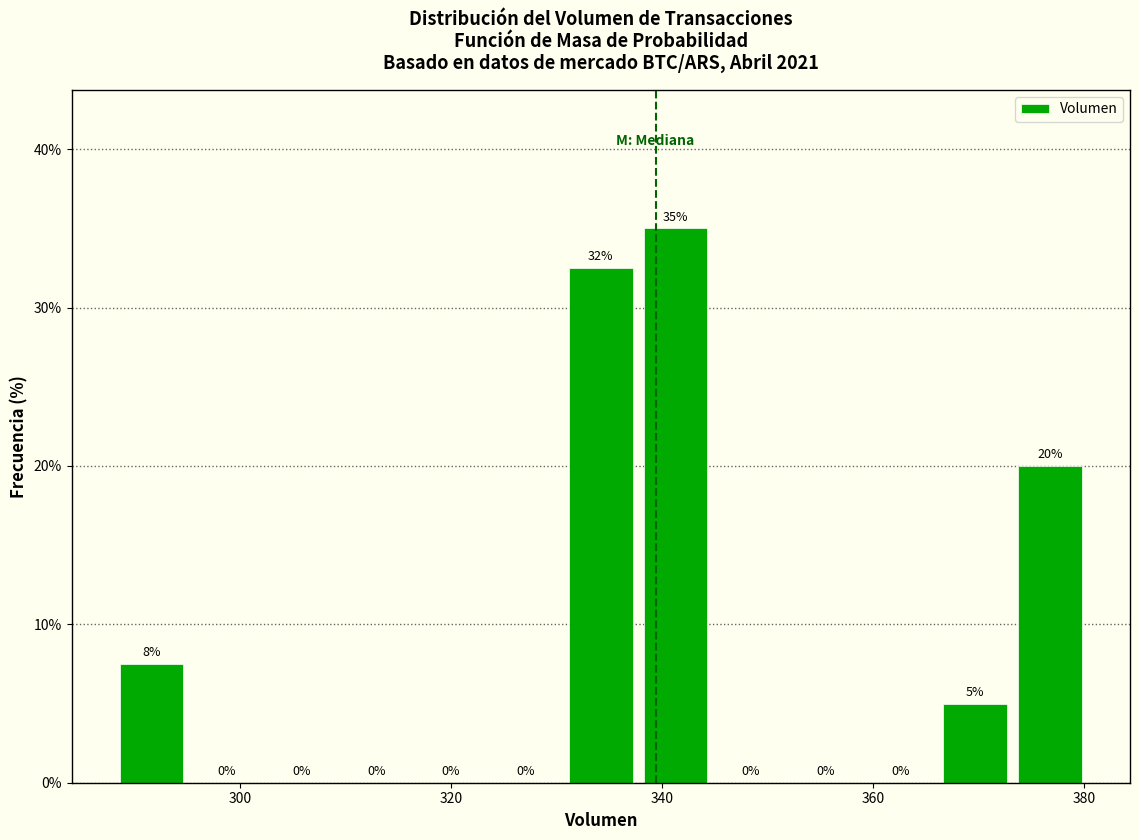

Around what value on the x-axis is the tallest bar? Give the approximate position of its centre, as read against the axis.

342